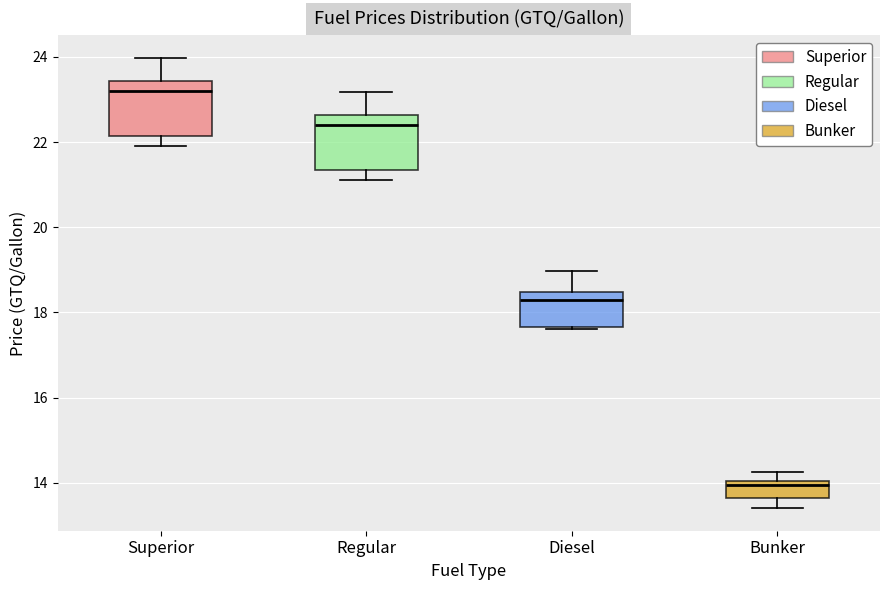

Which box has the lowest median line?

Bunker